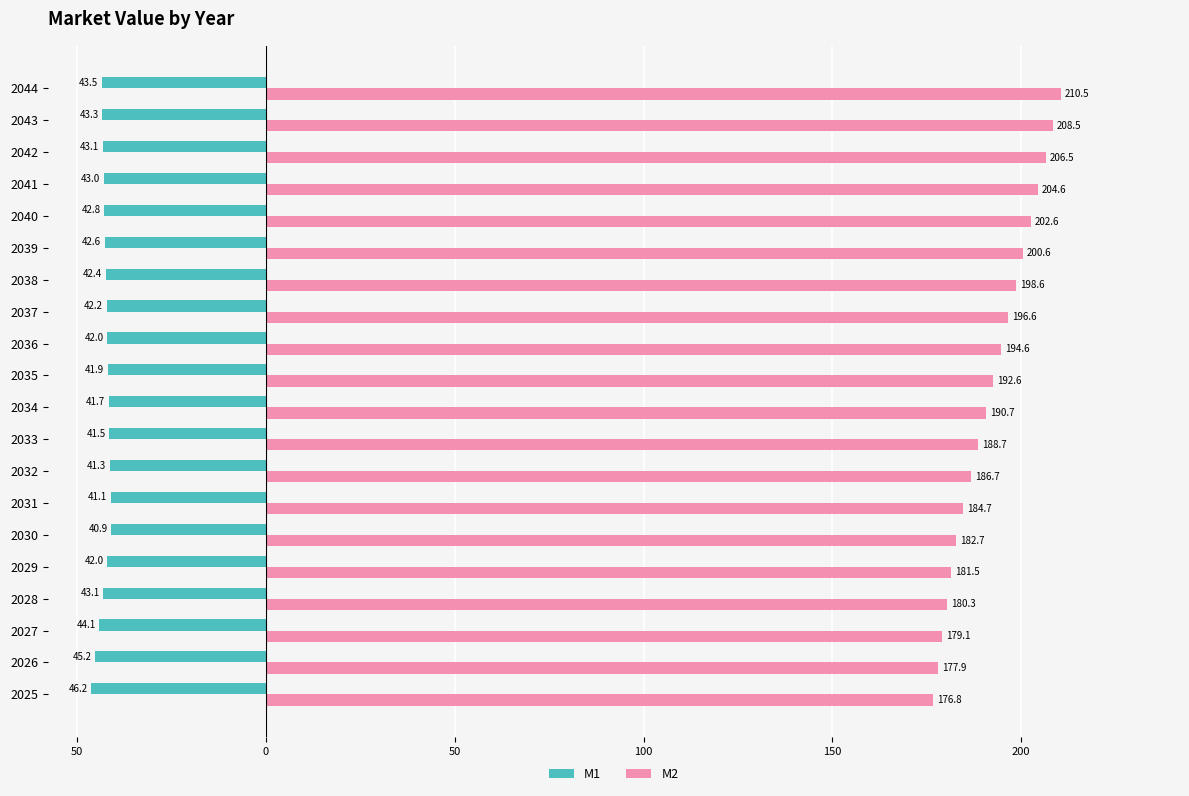

What are all the series names shown in the legend?

M1, M2